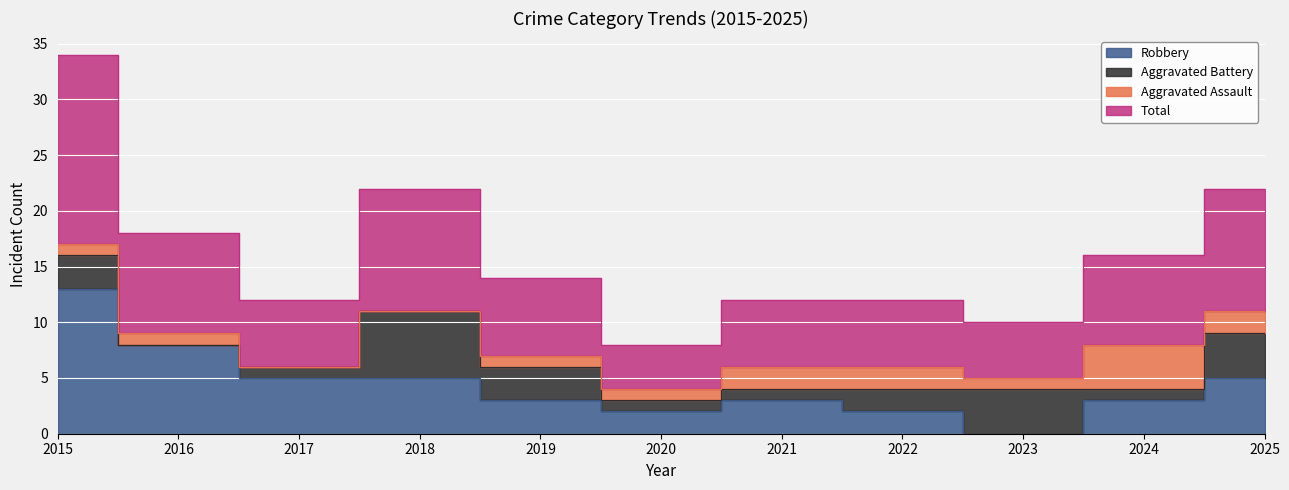

True or false: Total has more than 1 points higher than both neighbors.

False